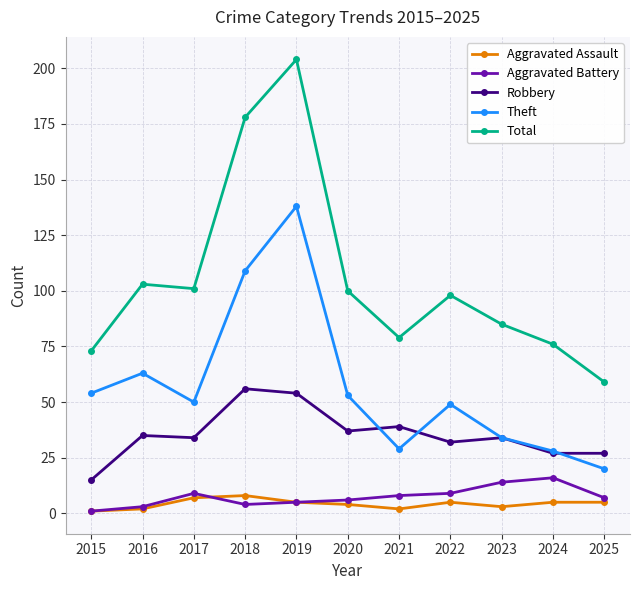

What is the difference between the Robbery values at 2019 and 2023?

20